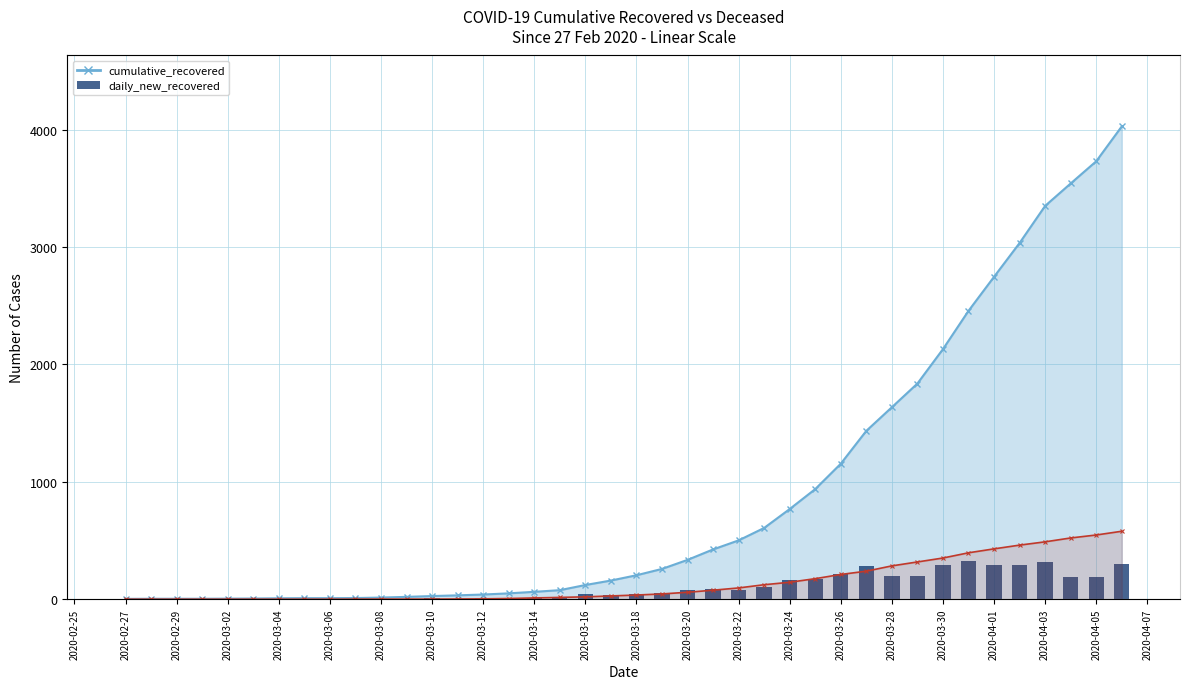

What is the sum of all values?

4027